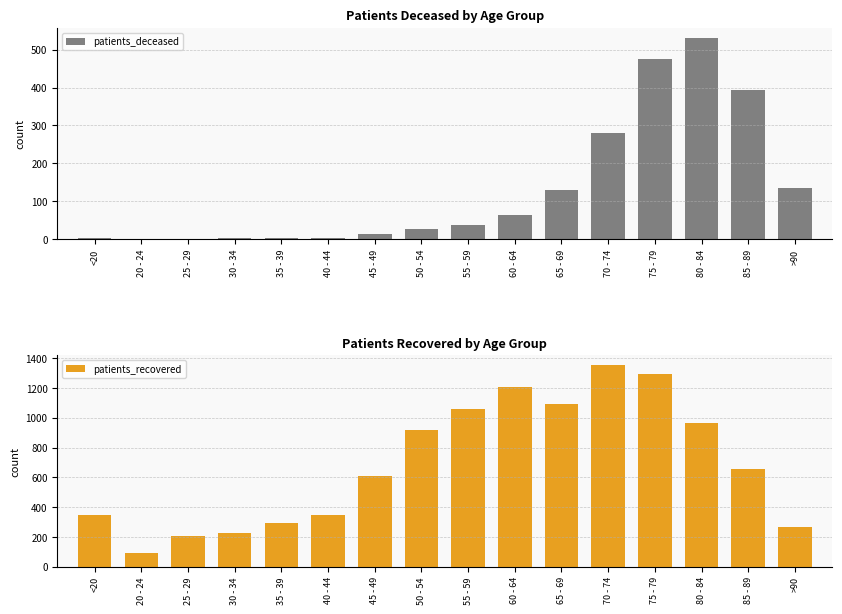

List the series in order of their peak value, highest first.

patients_recovered, patients_deceased